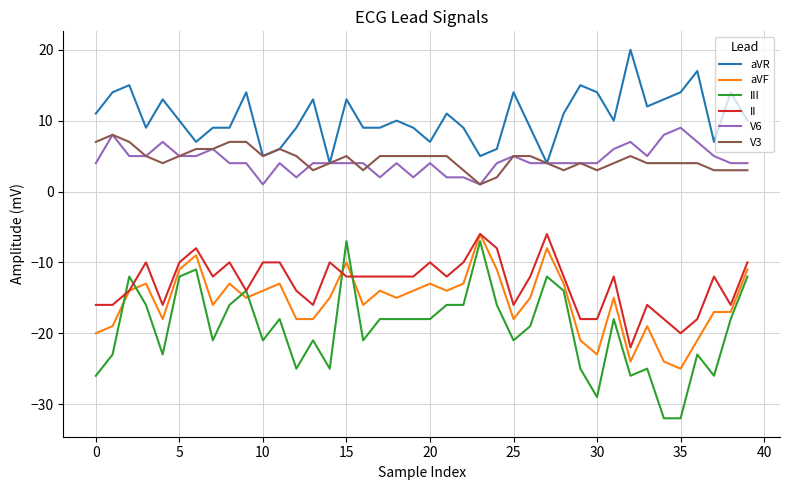

What is the minimum value for aVR?

4